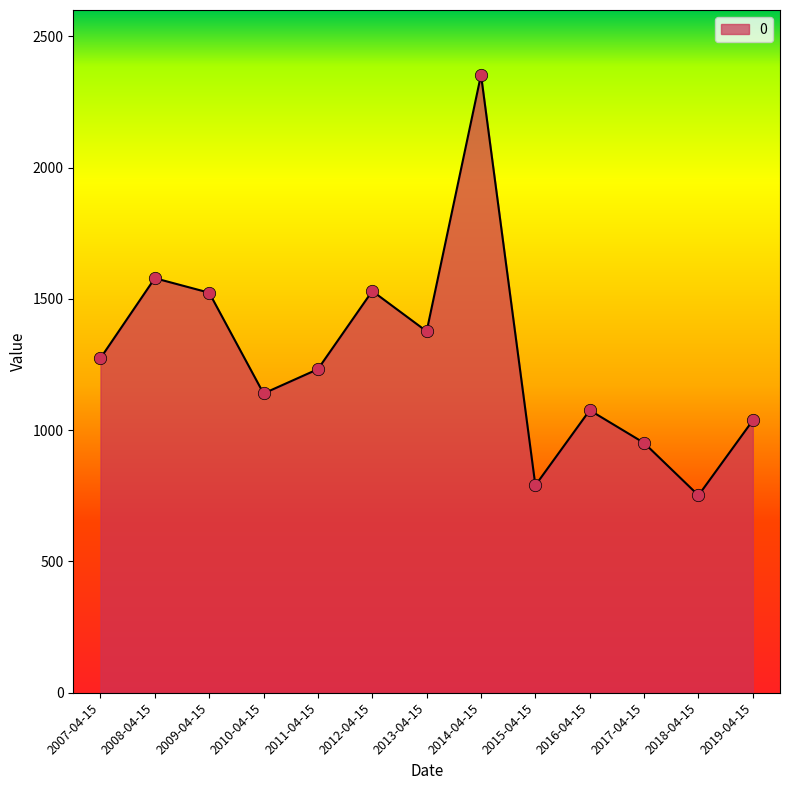

What is the change in value from 2010-04-15 to 2018-04-15?

-388.0